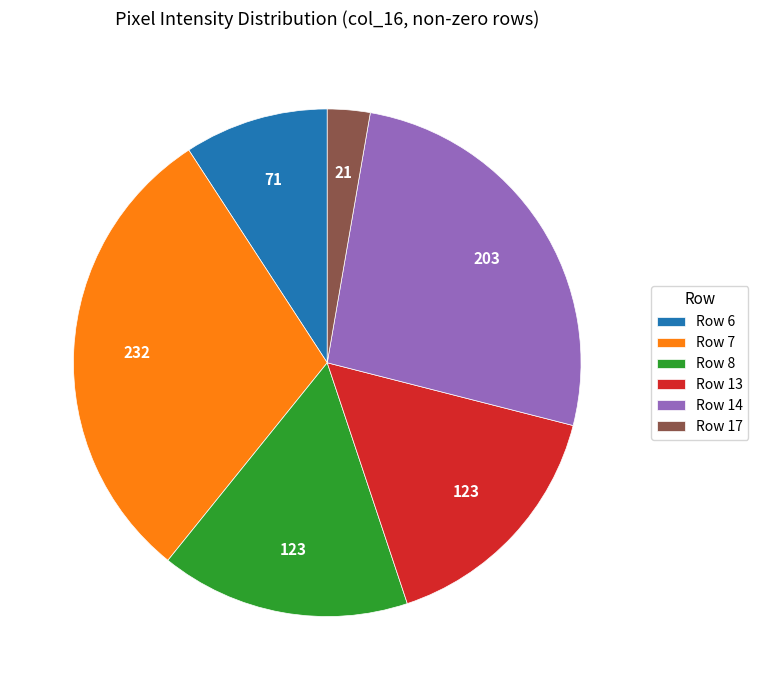

Is there any slice that represents more than half of the pie?

No